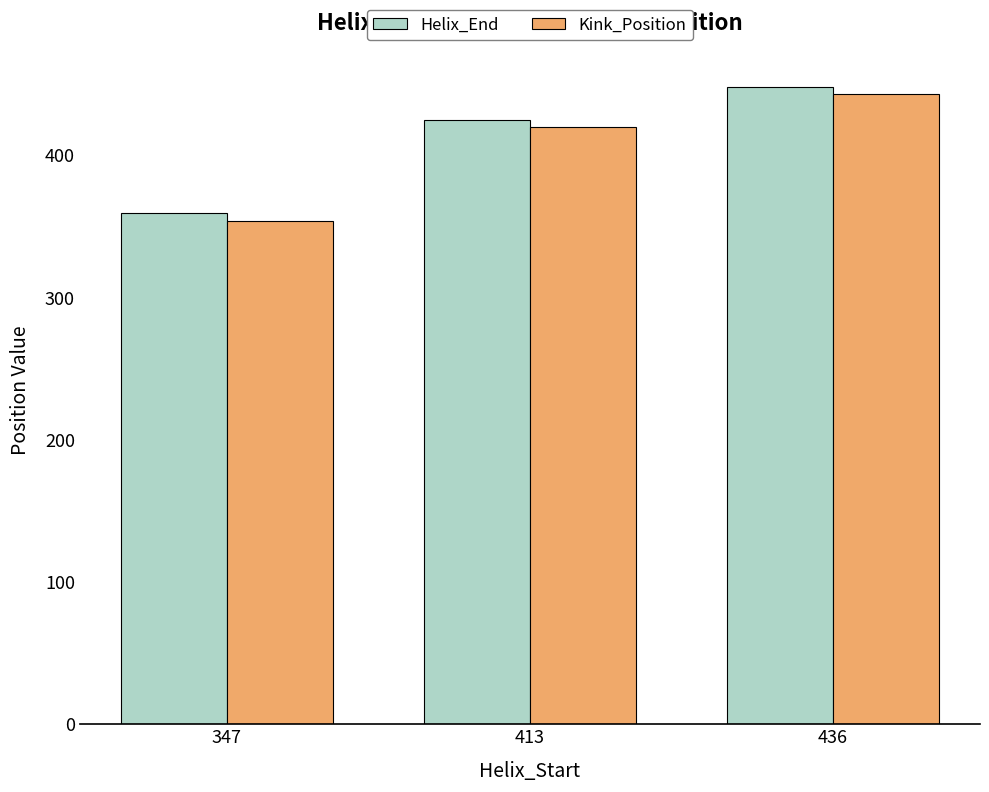

Is it true that Kink_Position equals 354 at 347?

True